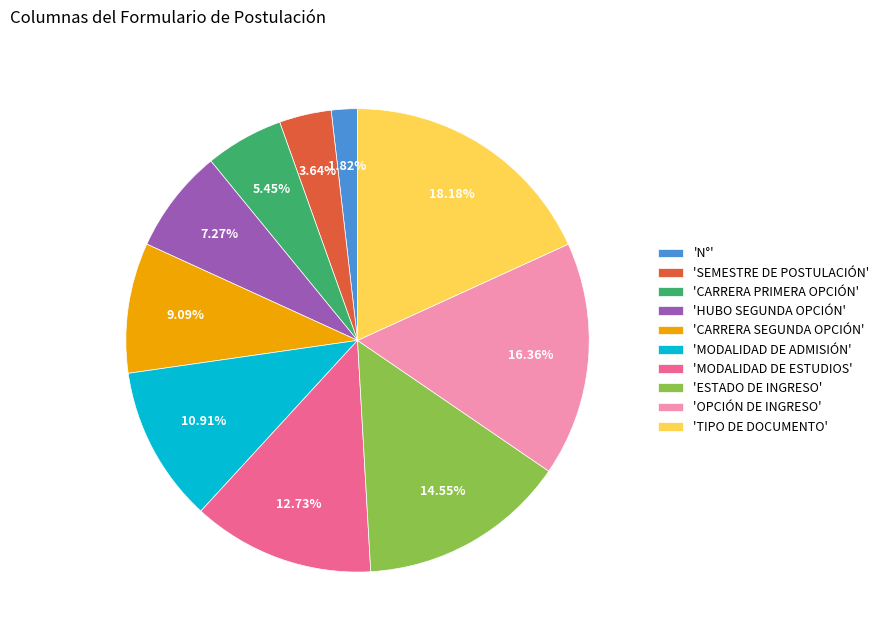

What is the smallest slice in the pie chart?

'N°'